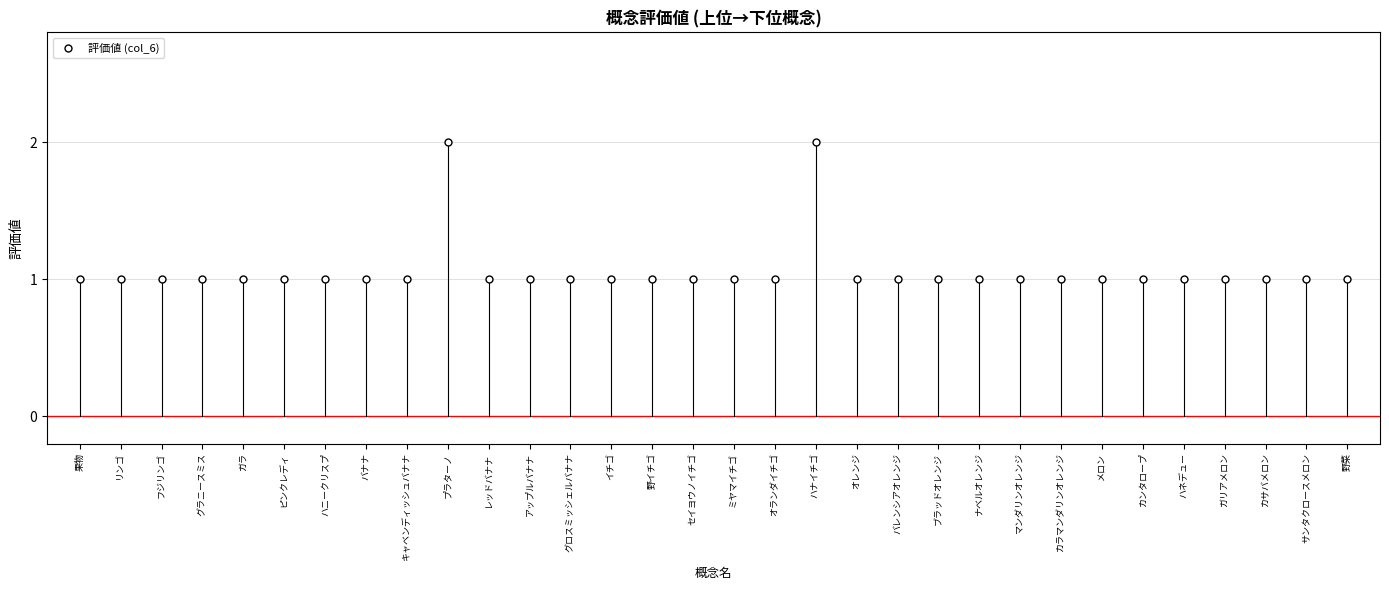

At which category does the chart reach its peak across all series?

プラターノ